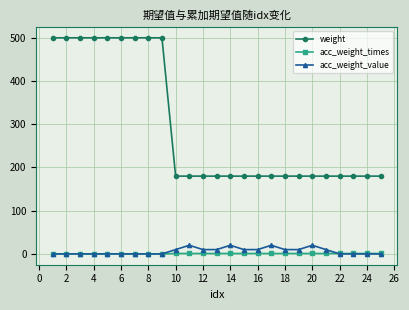

At how many categories does at least one series exceed 382?

9